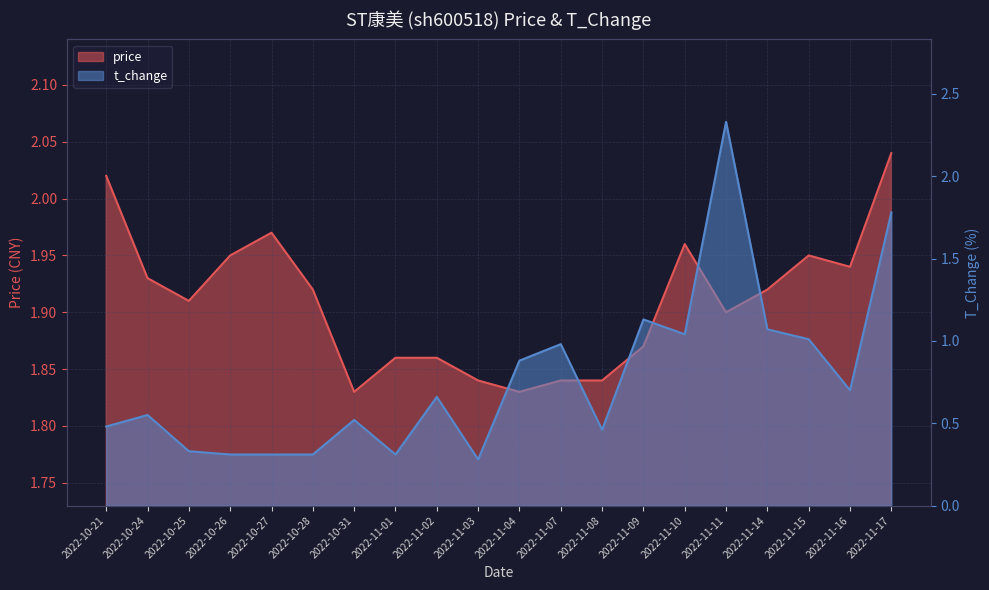

Between 2022-11-08 and 2022-10-27, which is larger?

2022-10-27